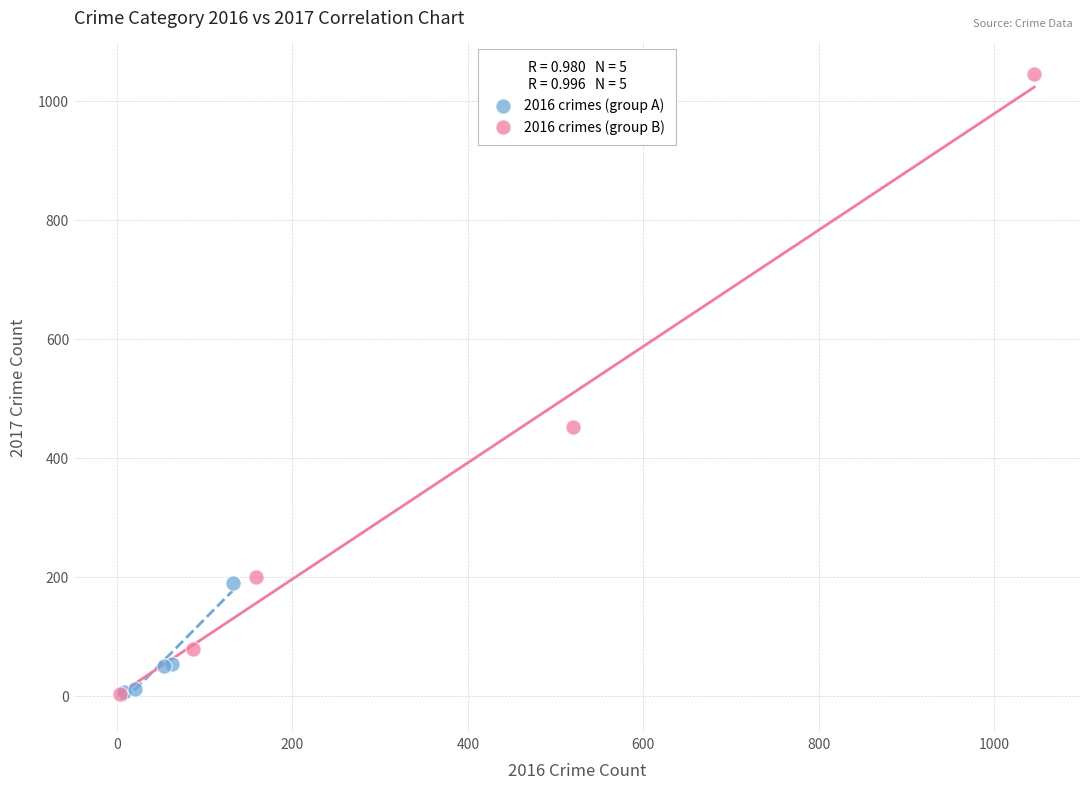

Which series has the widest spread of Y values?

2016 crimes (group B)